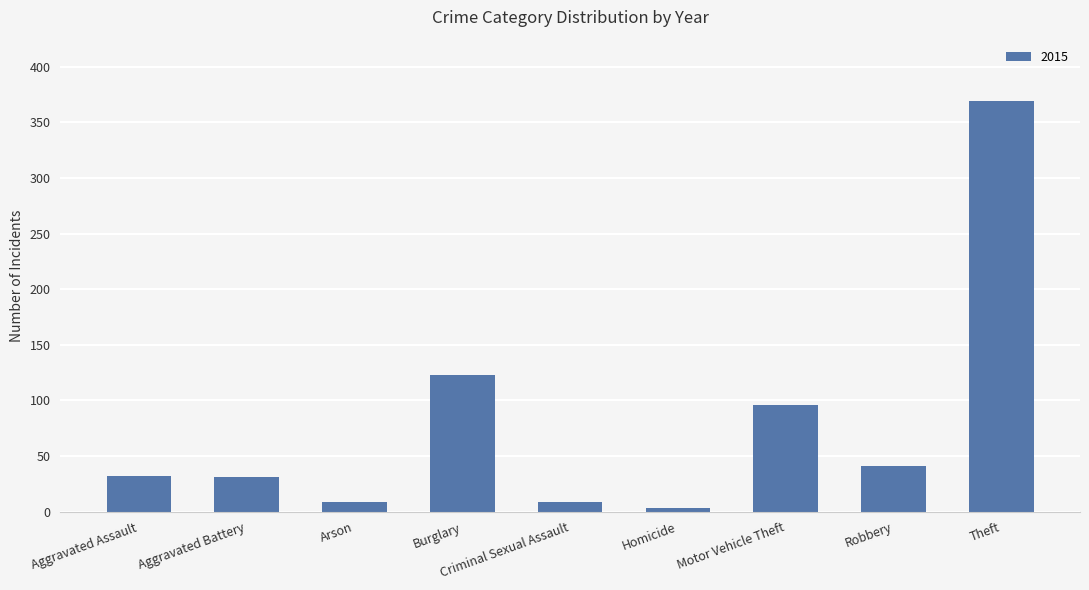

At which label is the value closest to 186?

Burglary